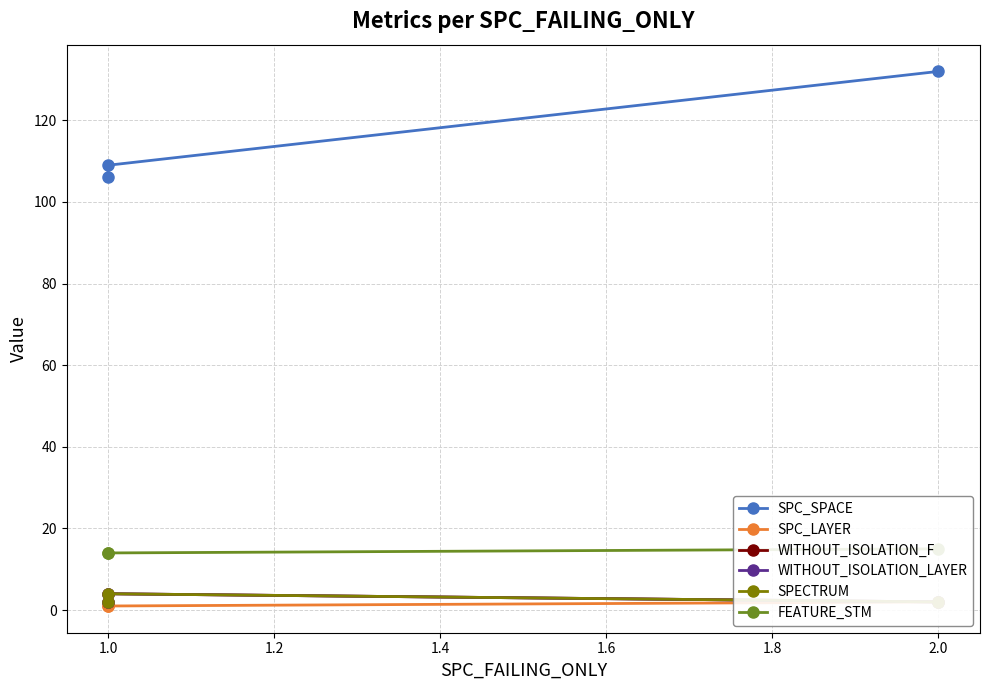

True or false: SPC_SPACE has a value of 162 at 1.0.

False